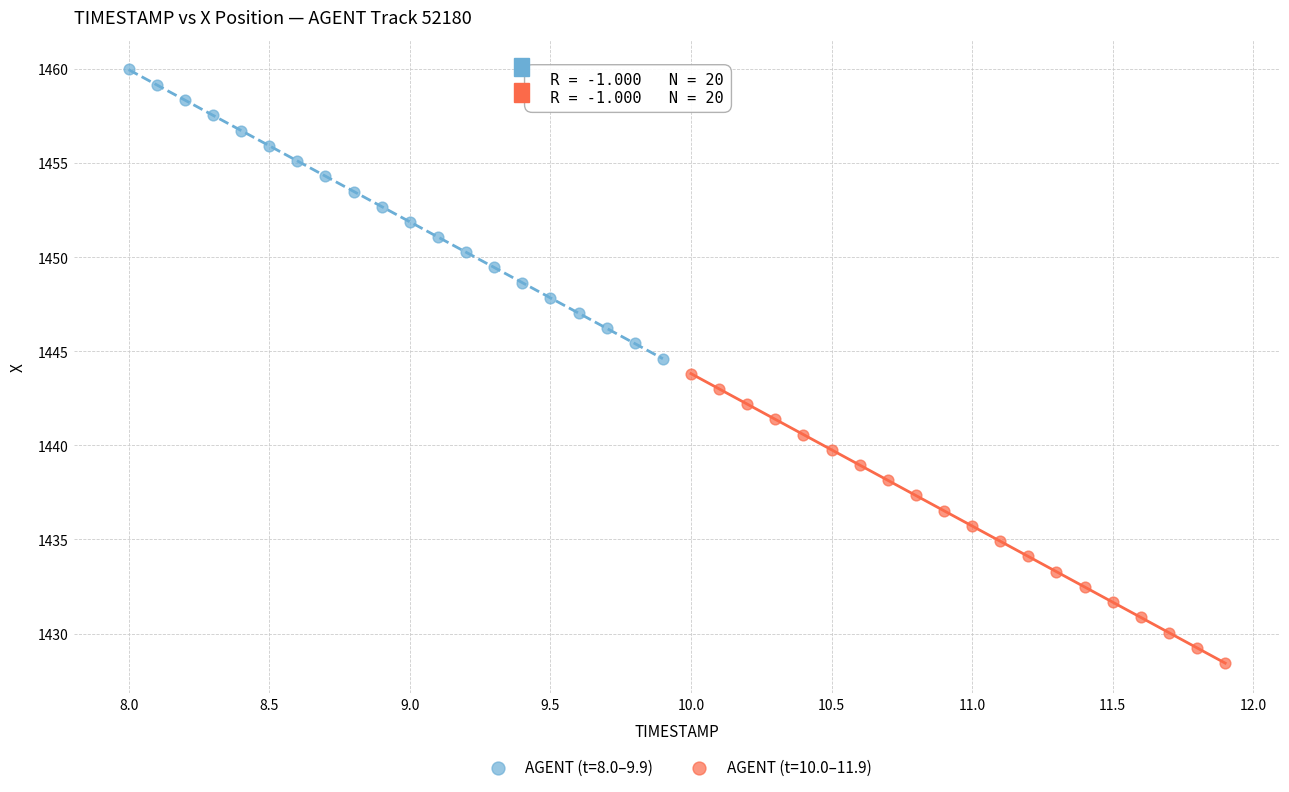

Which series has the widest spread of Y values?

AGENT (t=10.0–11.9)